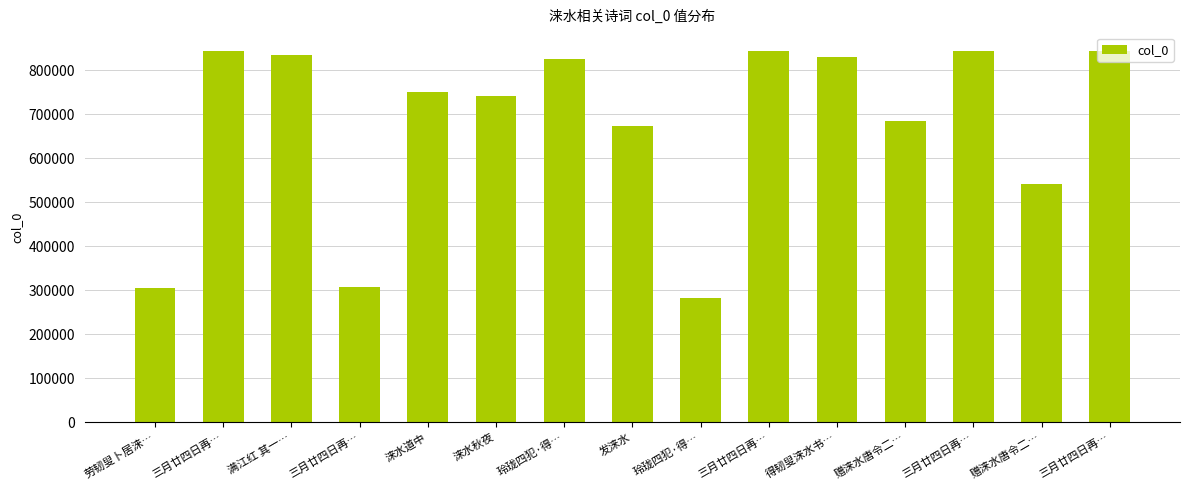

List the labels in order of value, largest first.

三月廿四日再…, 三月廿四日再…, 三月廿四日再…, 三月廿四日再…, 满江红 其一…, 得韧叟涞水书…, 玲珑四犯·得…, 涞水道中, 涞水秋夜, 赠涞水唐令二…, 发涞水, 赠涞水唐令二…, 三月廿四日再…, 劳韧叟卜居涞…, 玲珑四犯·得…